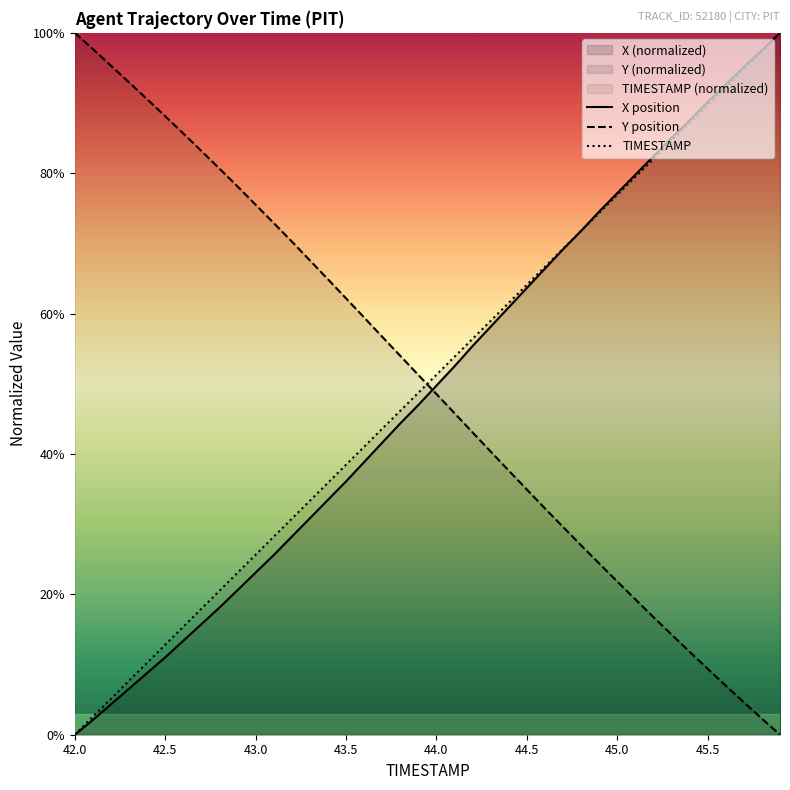

How many positive values does the TIMESTAMP series have?

39